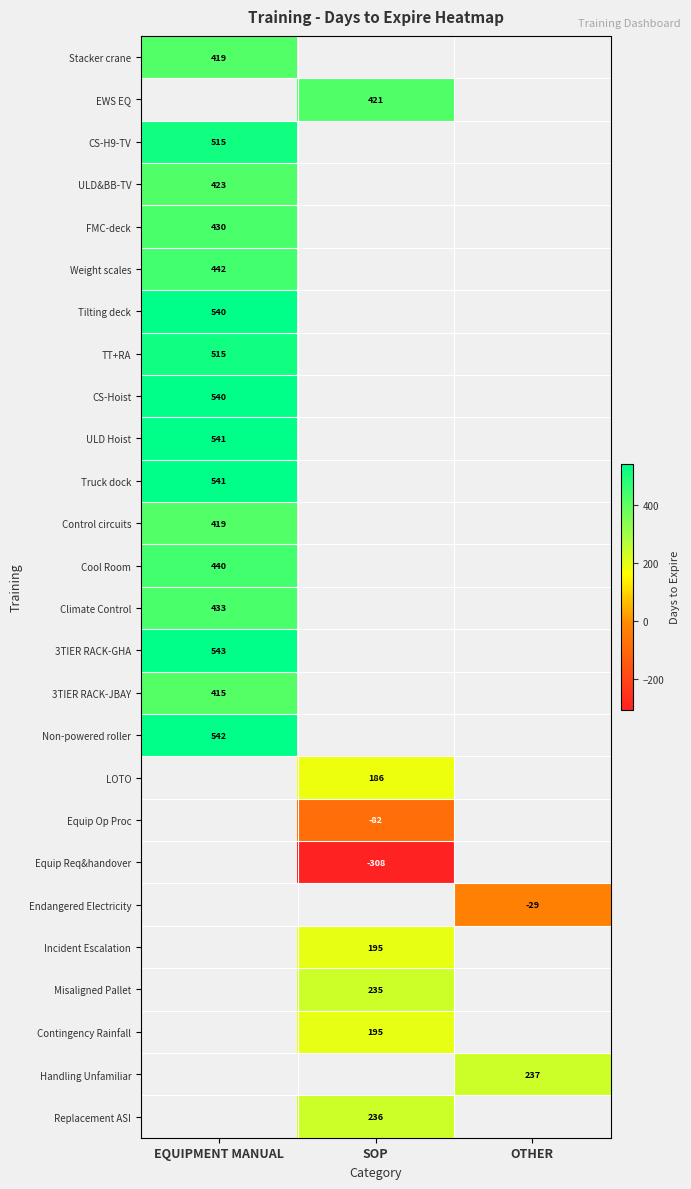

Is it true that Equip Req&handover equals -530 at SOP?

False